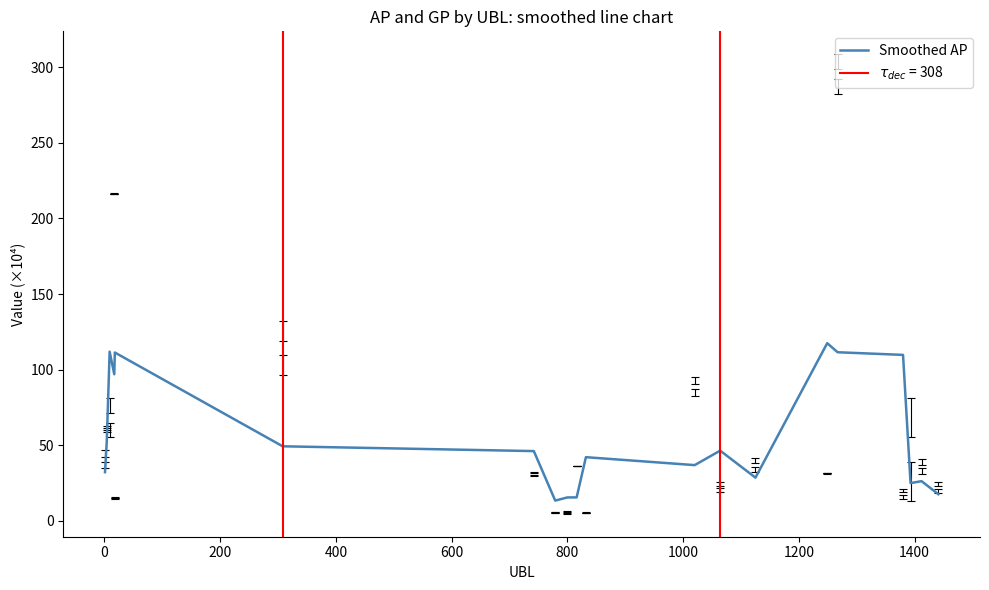

What is the maximum value for Smoothed AP?

117.4